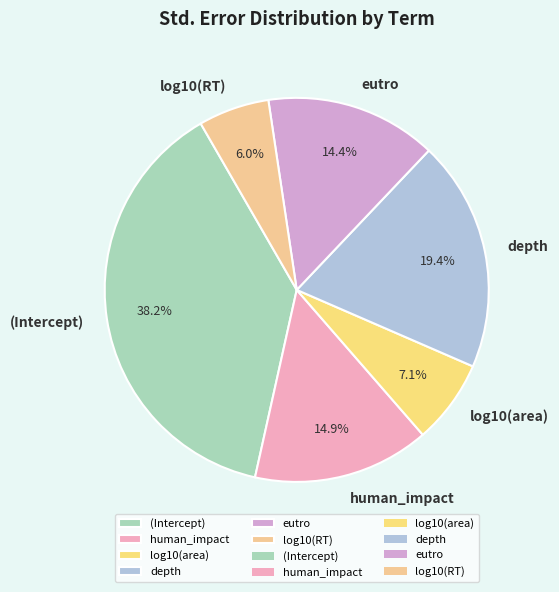

Between log10(area) and eutro, which is larger?

eutro